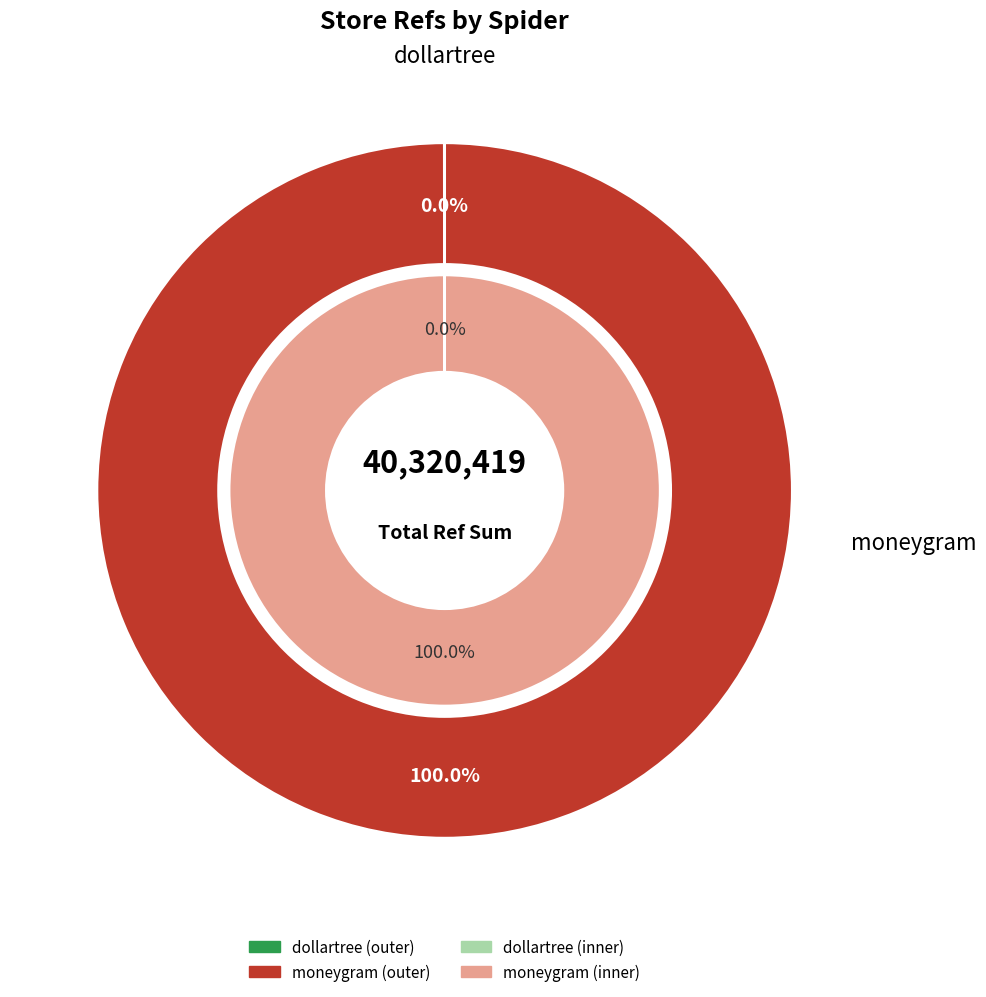

Rank the categories by value from lowest to highest.

dollartree, moneygram